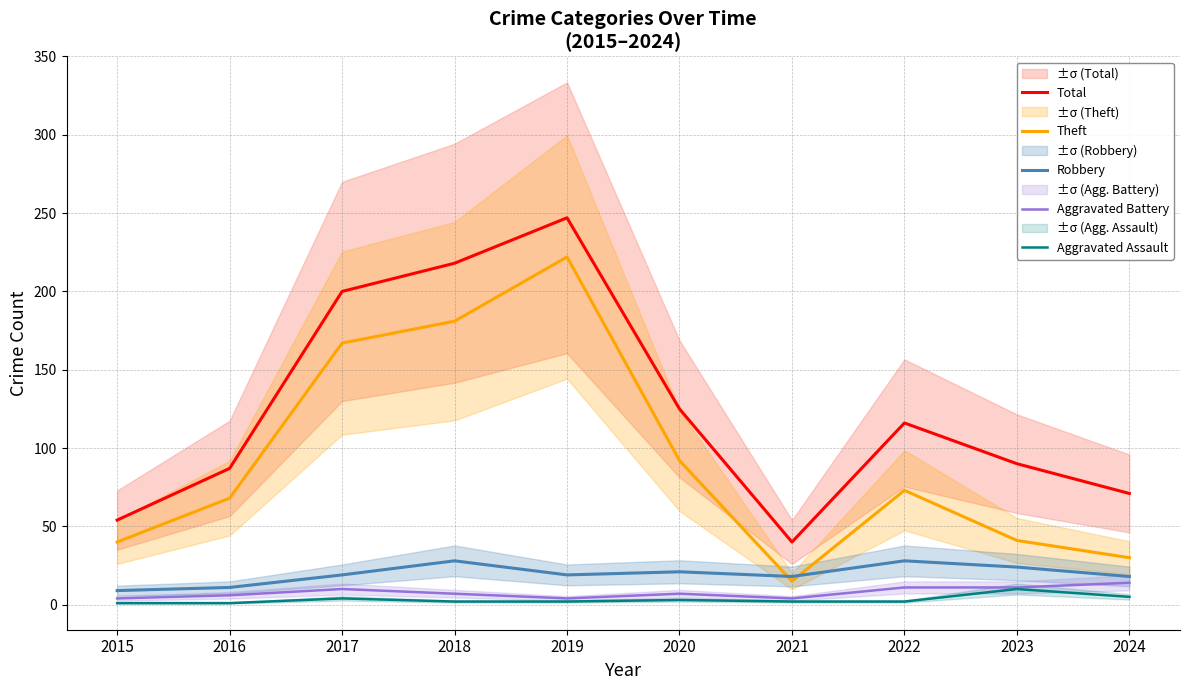

How many distinct data groups are displayed?

5